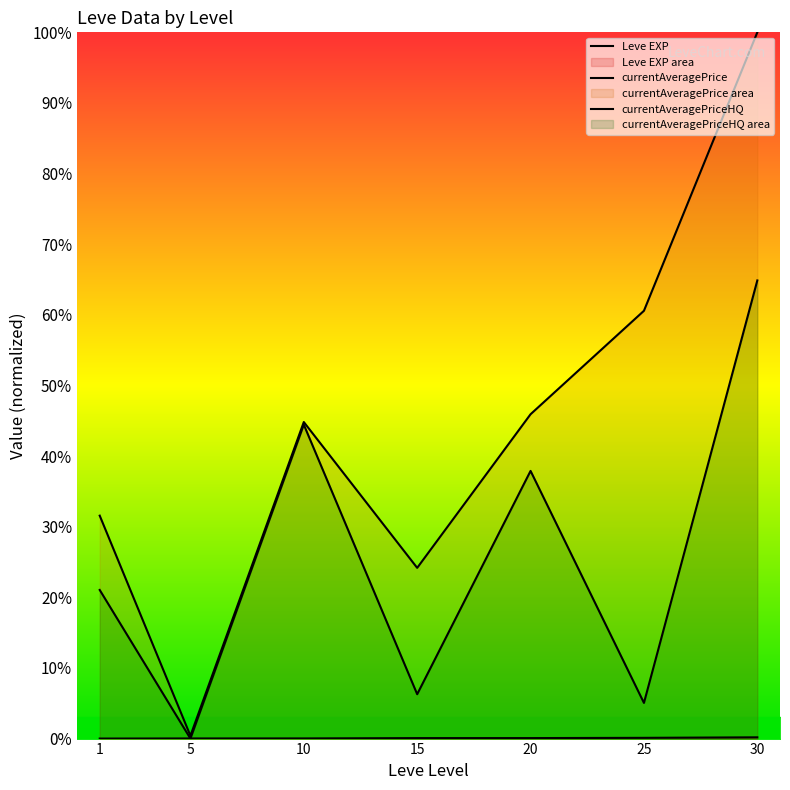

Rank the series by their average value, from lowest to highest.

Leve EXP, currentAveragePriceHQ, currentAveragePrice